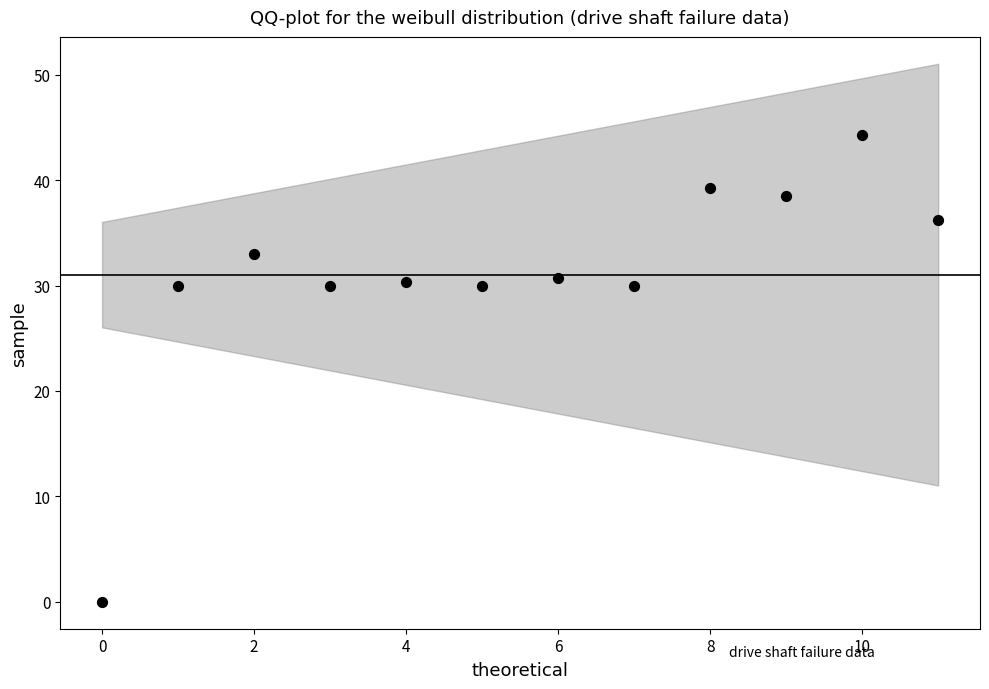

What is the range of Y values (max minus min)?

44.2